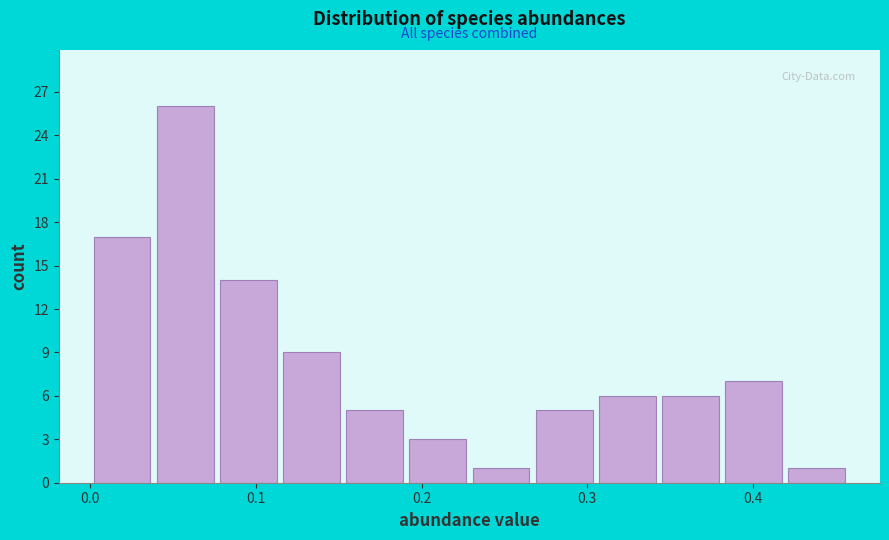

Read against the x-axis, roughly where is the centre of the tallest bar?

0.06